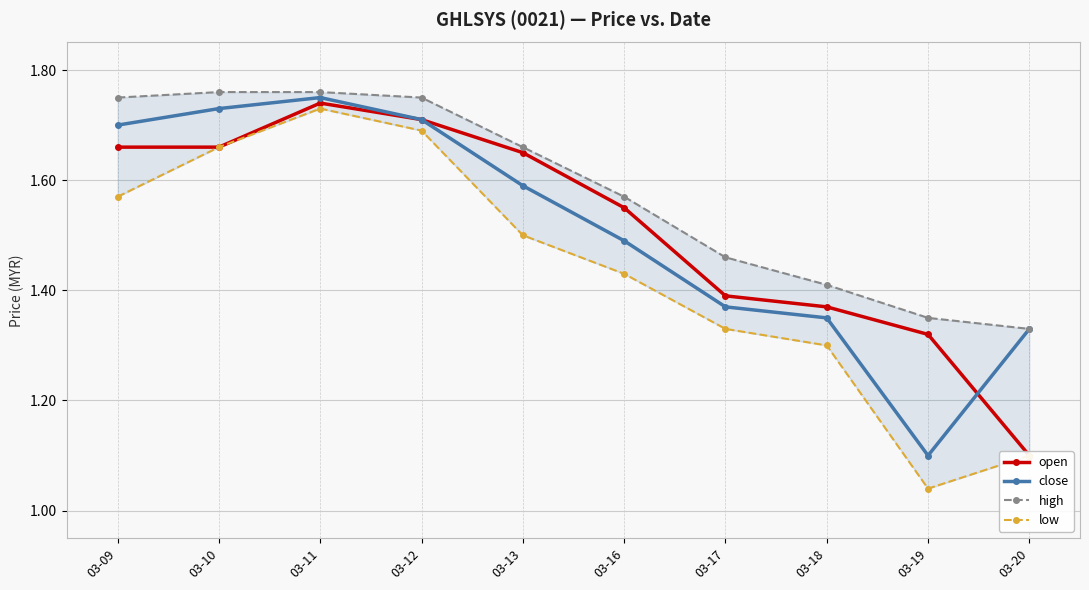

Which label corresponds to the smallest value in the chart?

03-19